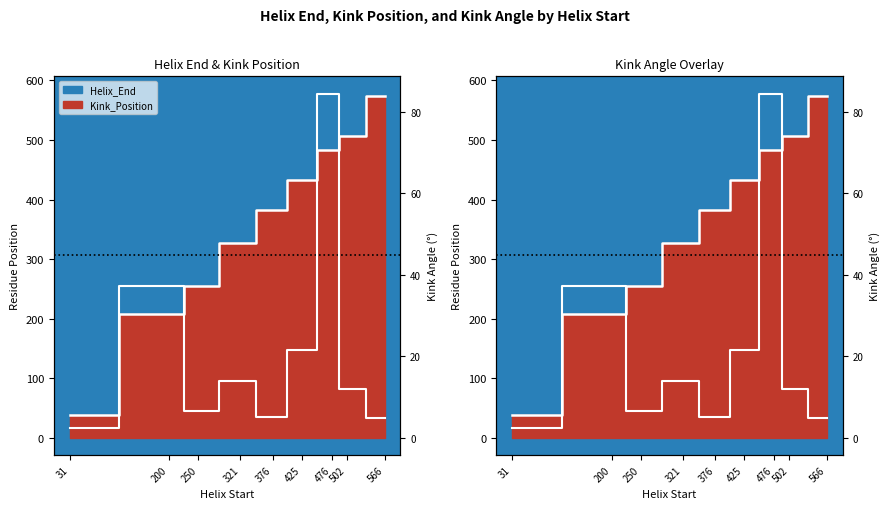

True or false: there are more than 0 points higher than both neighbors.

True